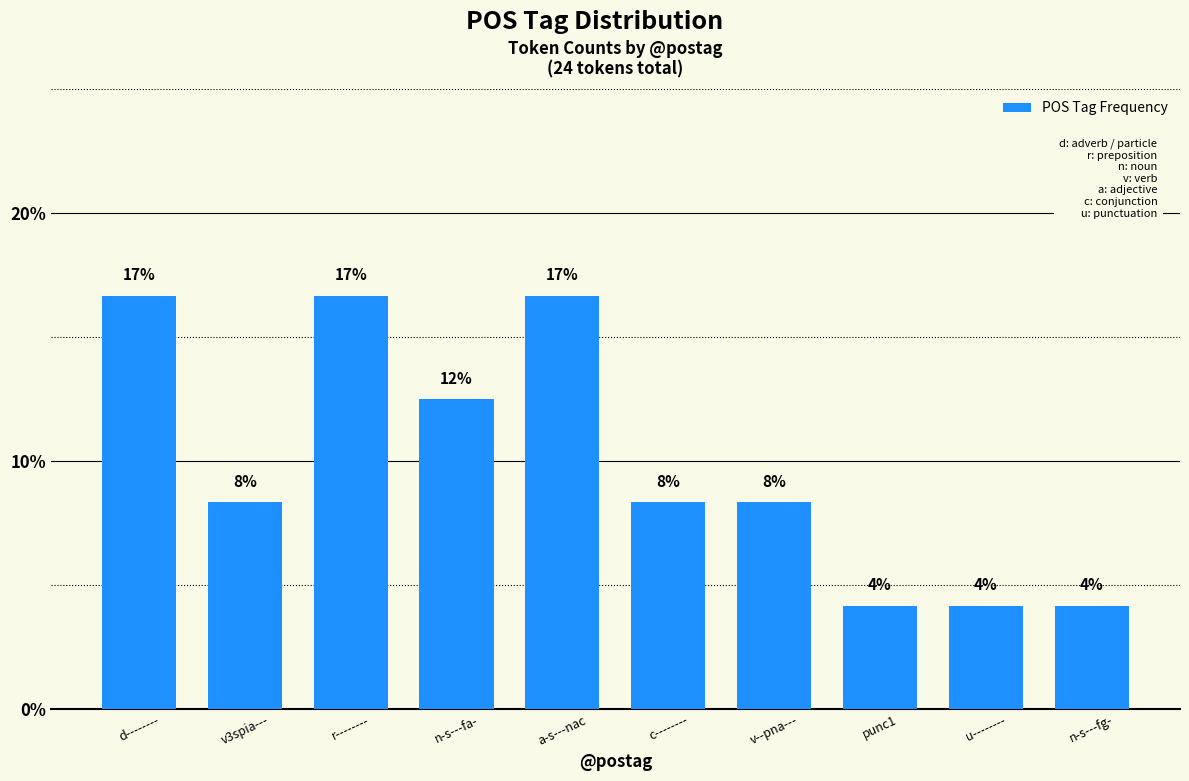

What is the change in value from d-------- to n-s---fa-?

-4.2